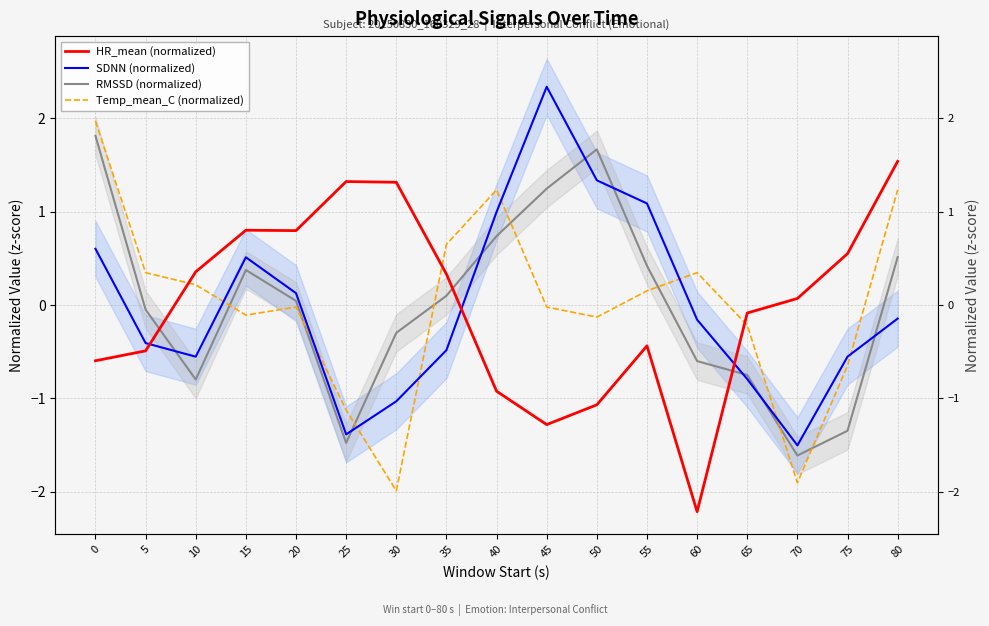

What are all the series names shown in the legend?

HR_mean (normalized), SDNN (normalized), RMSSD (normalized), Temp_mean_C (normalized)